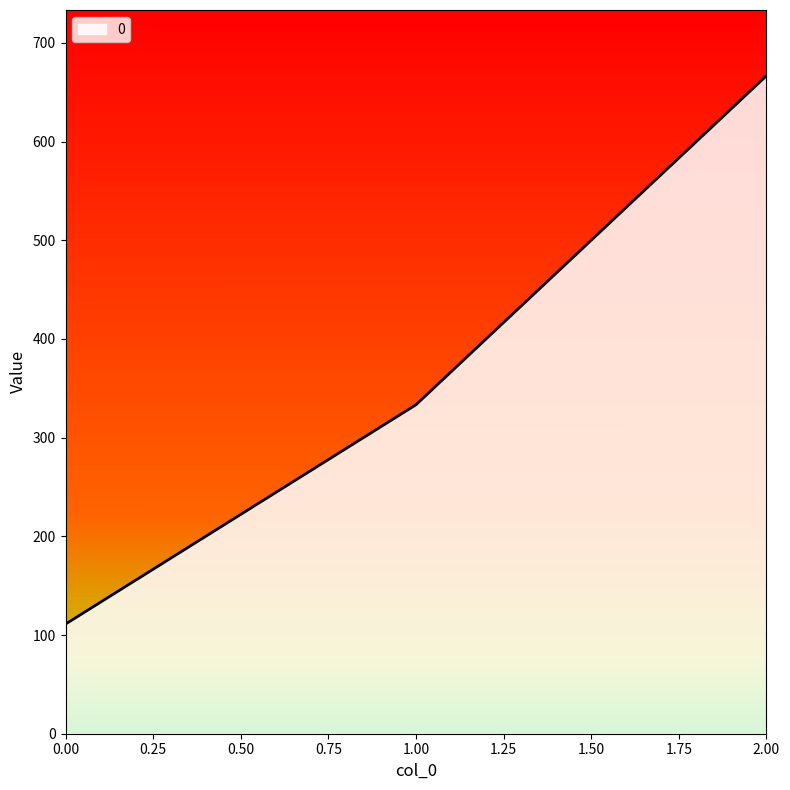

What value does the data have at 0.00?

111.1